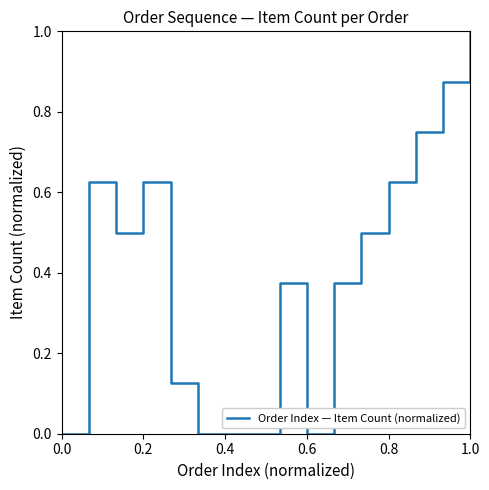

What is the difference between the maximum and minimum values?

1.0